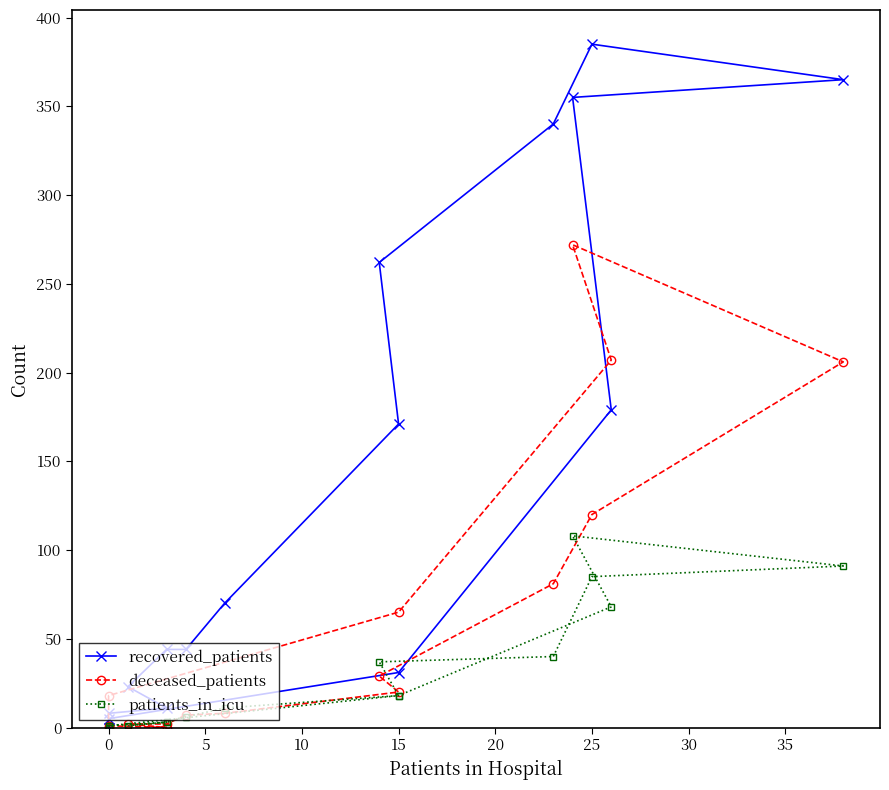

True or false: recovered_patients has a value of 2 at 0.

False